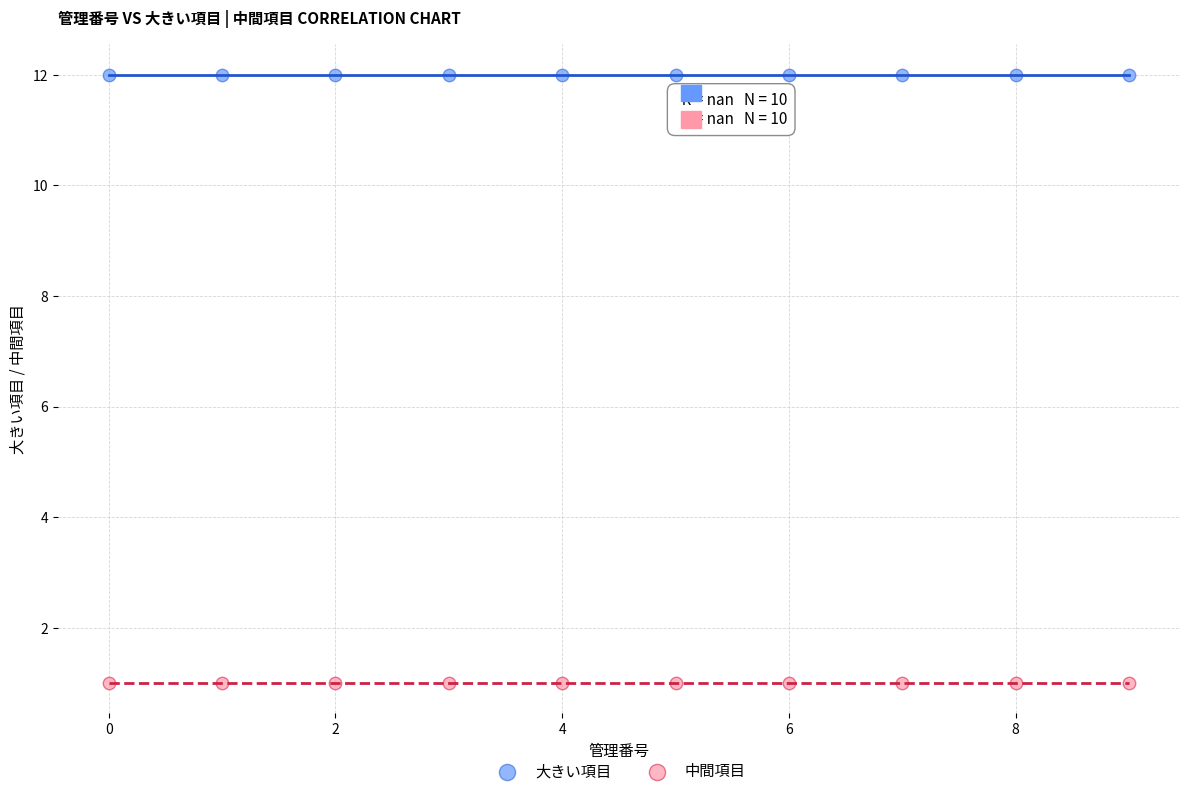

Which series contains the lowest Y value?

中間項目